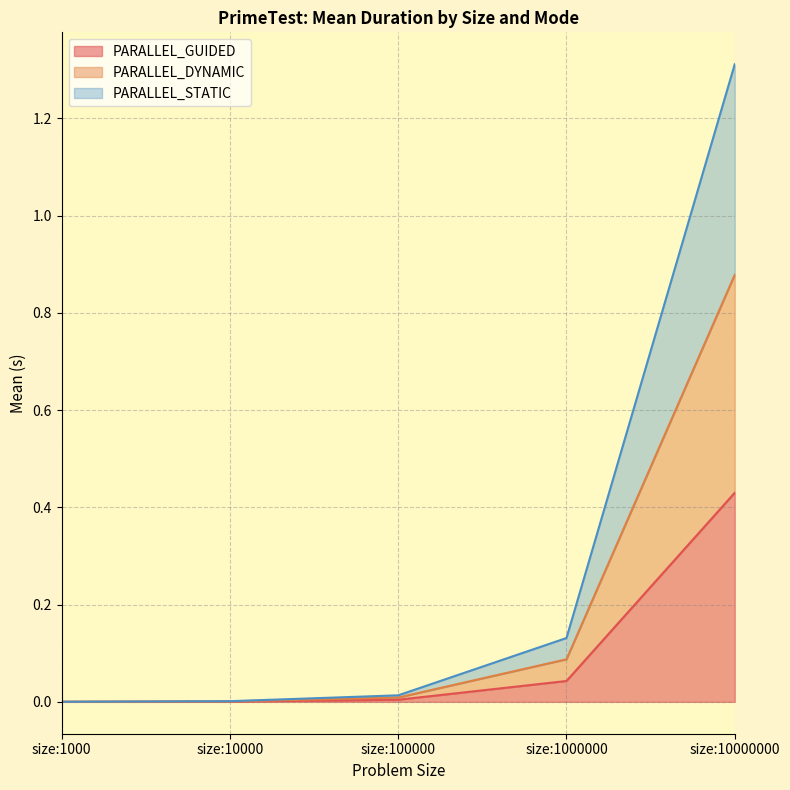

The value of PARALLEL_GUIDED at size:10000000 is 0.4. True or false?

True